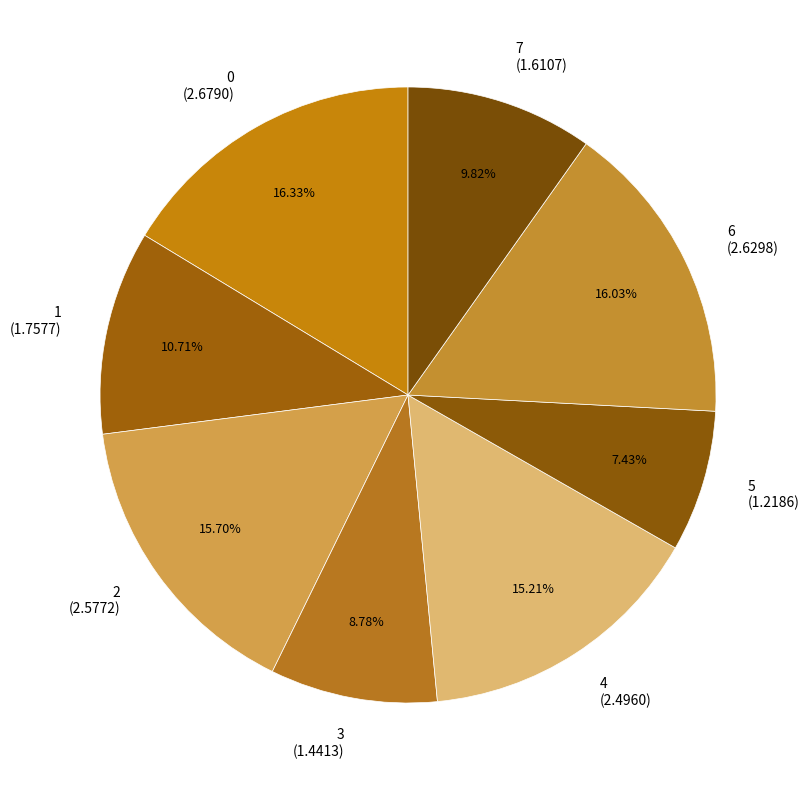

Is there any slice that represents more than half of the pie?

No